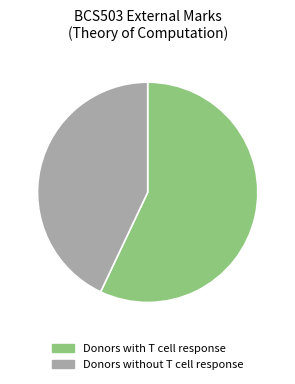

How many segments does this pie chart have?

2